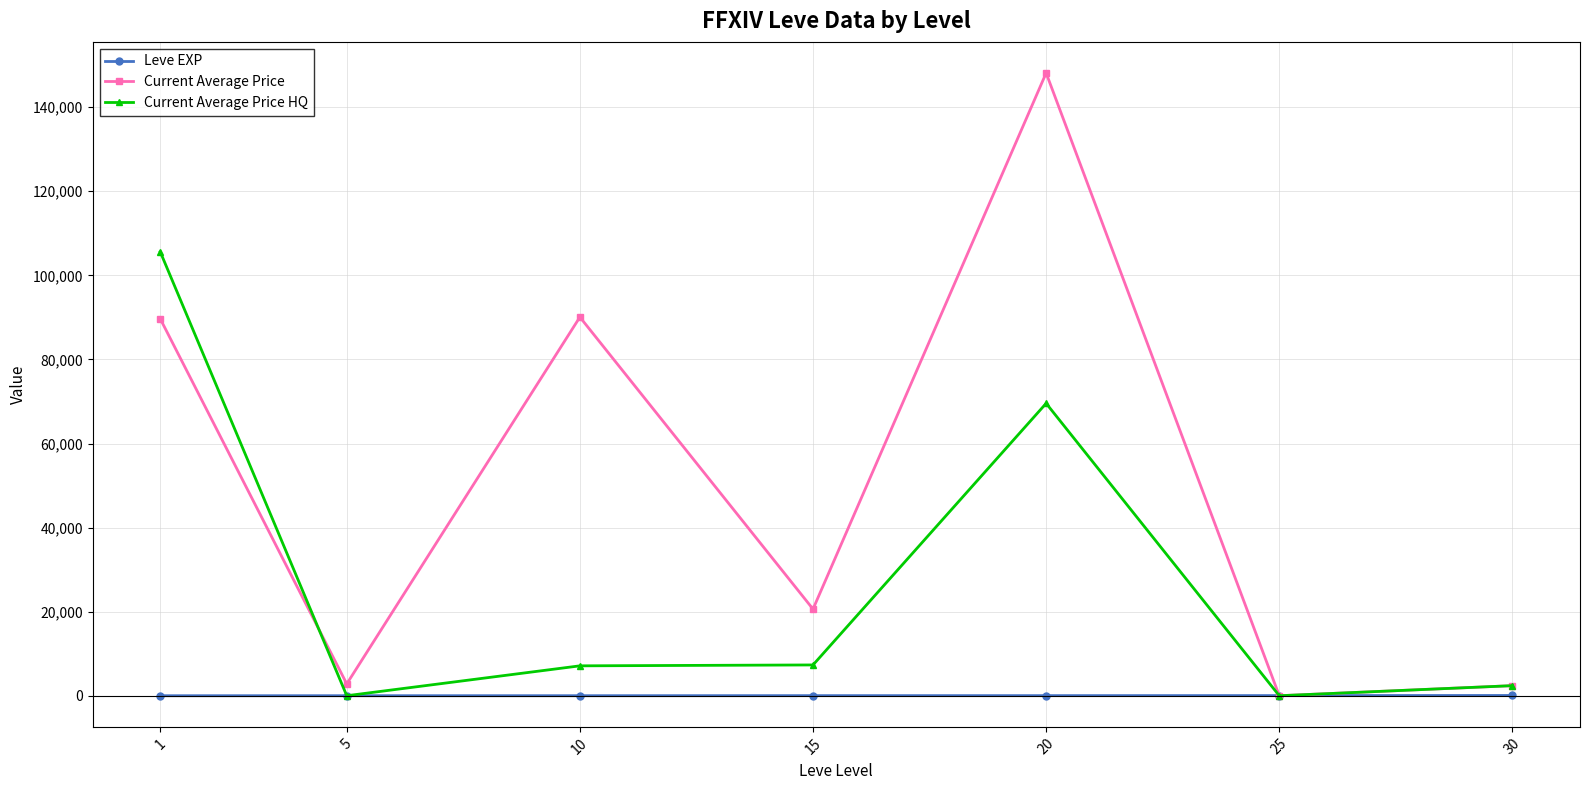

Where does the Current Average Price series first go above 20611?

1